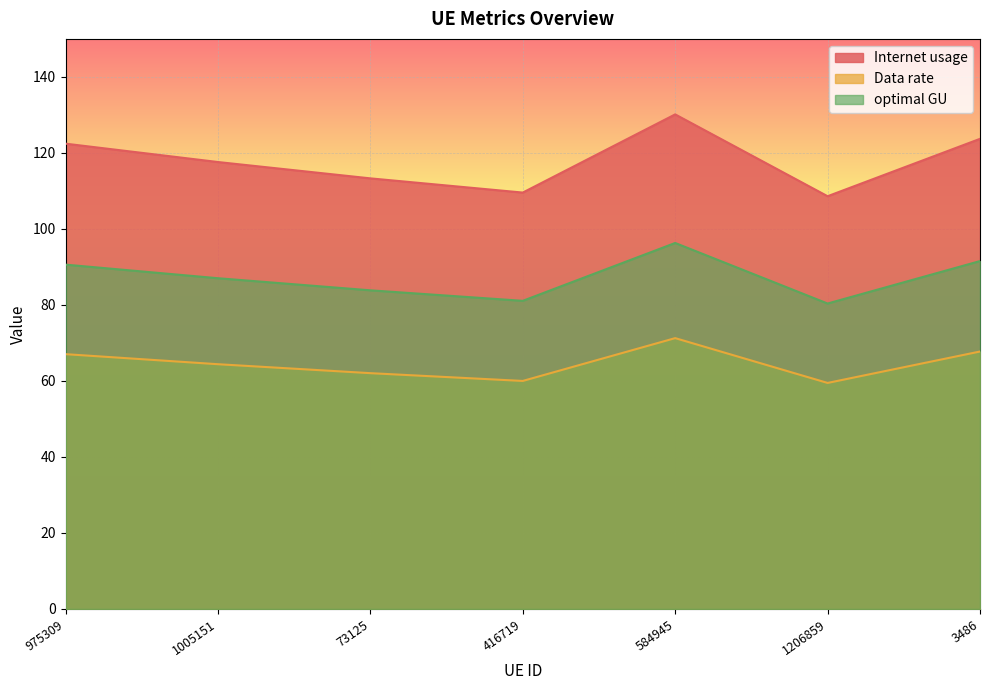

The value of Data rate at 73125 is 41.6. True or false?

False